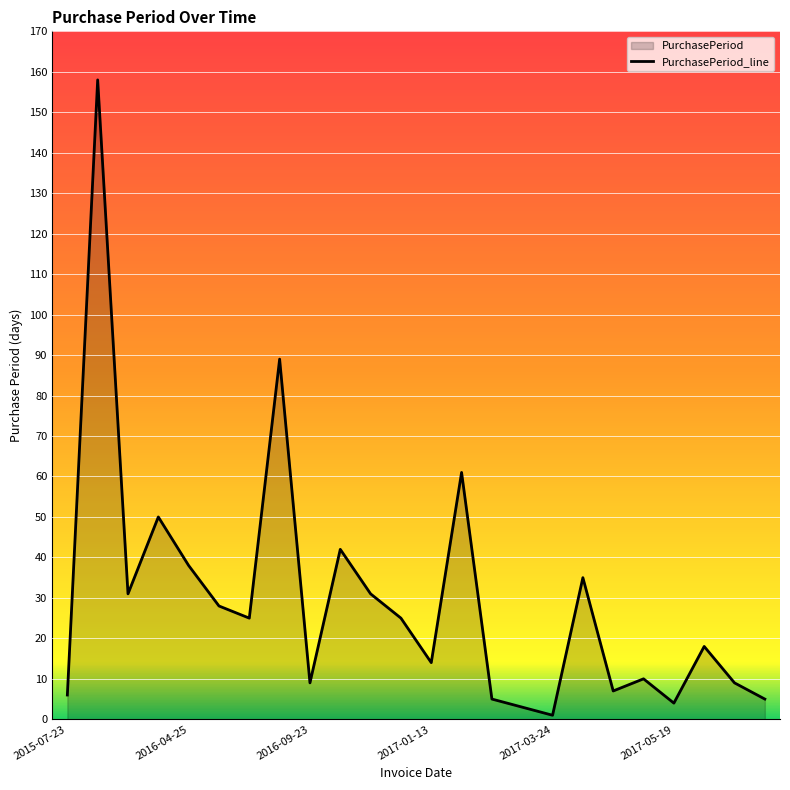

How many lines are shown in the chart?

1